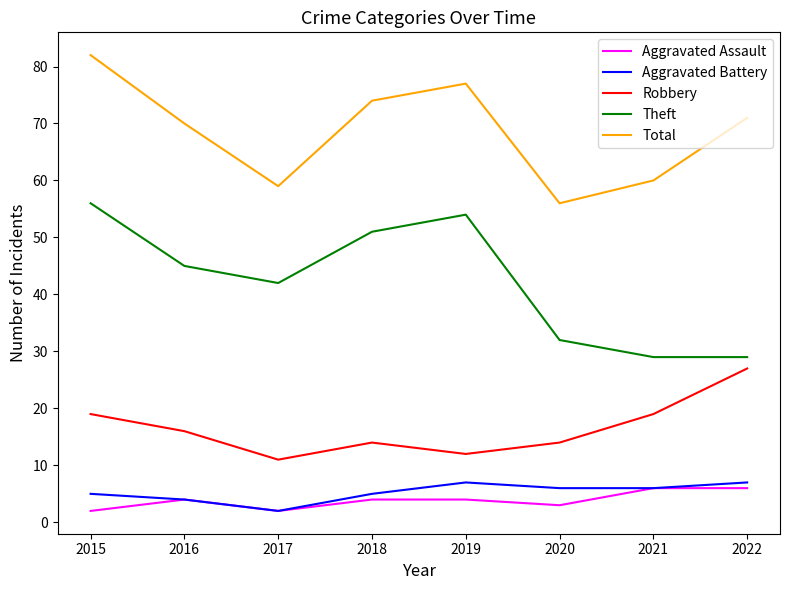

What is the difference between the maximum and minimum values in the Theft series?

27